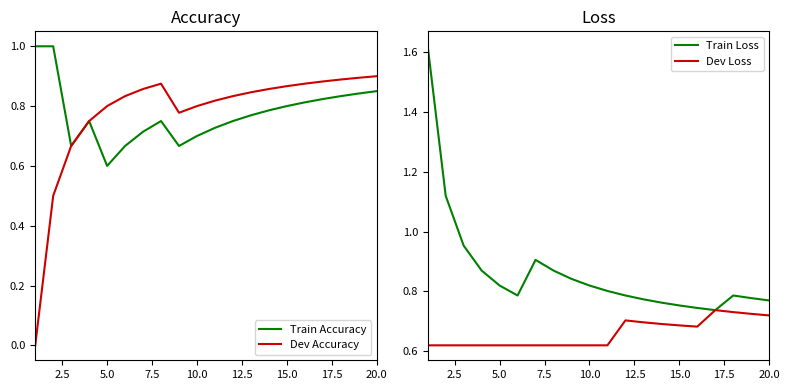

True or false: Dev Loss has more than 2 points higher than both neighbors.

False